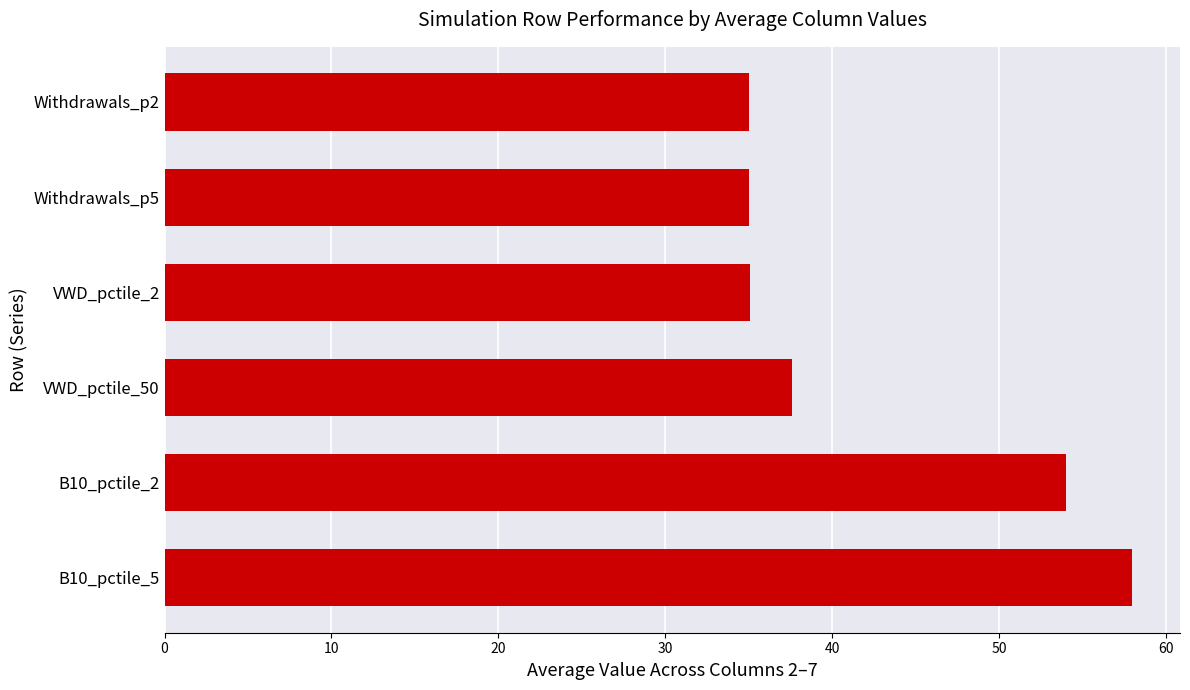

The value at VWD_pctile_50 is 37.6. True or false?

True